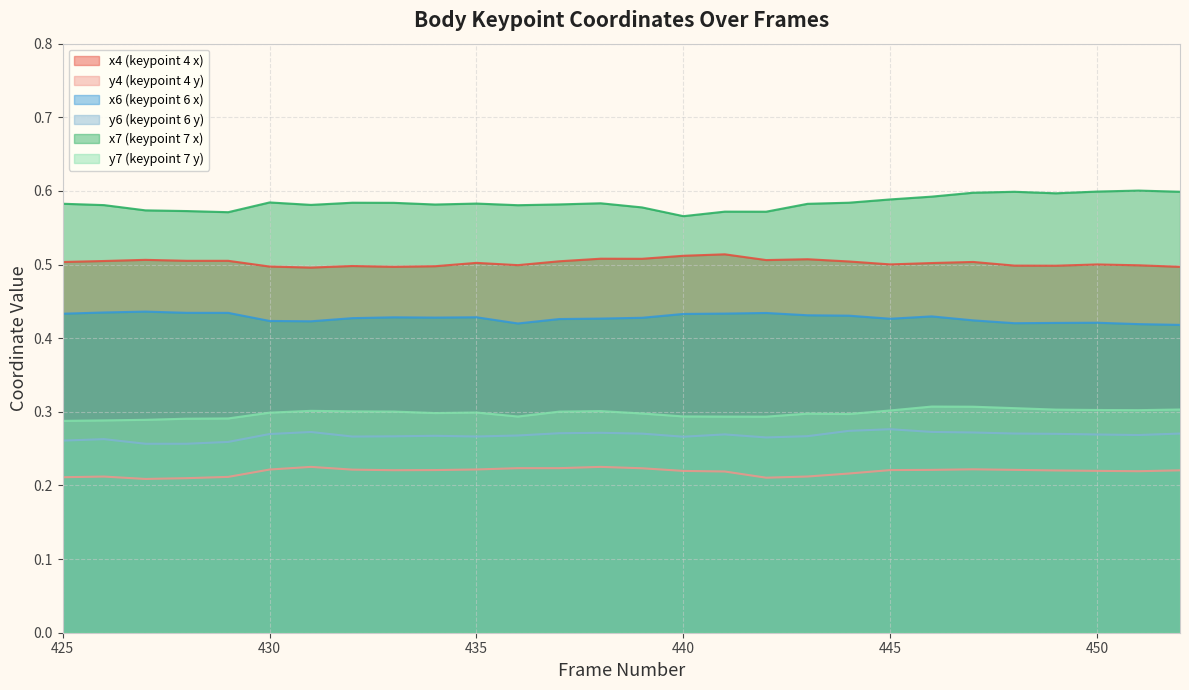

The y6 series shows 0.3 at 432. True or false?

True